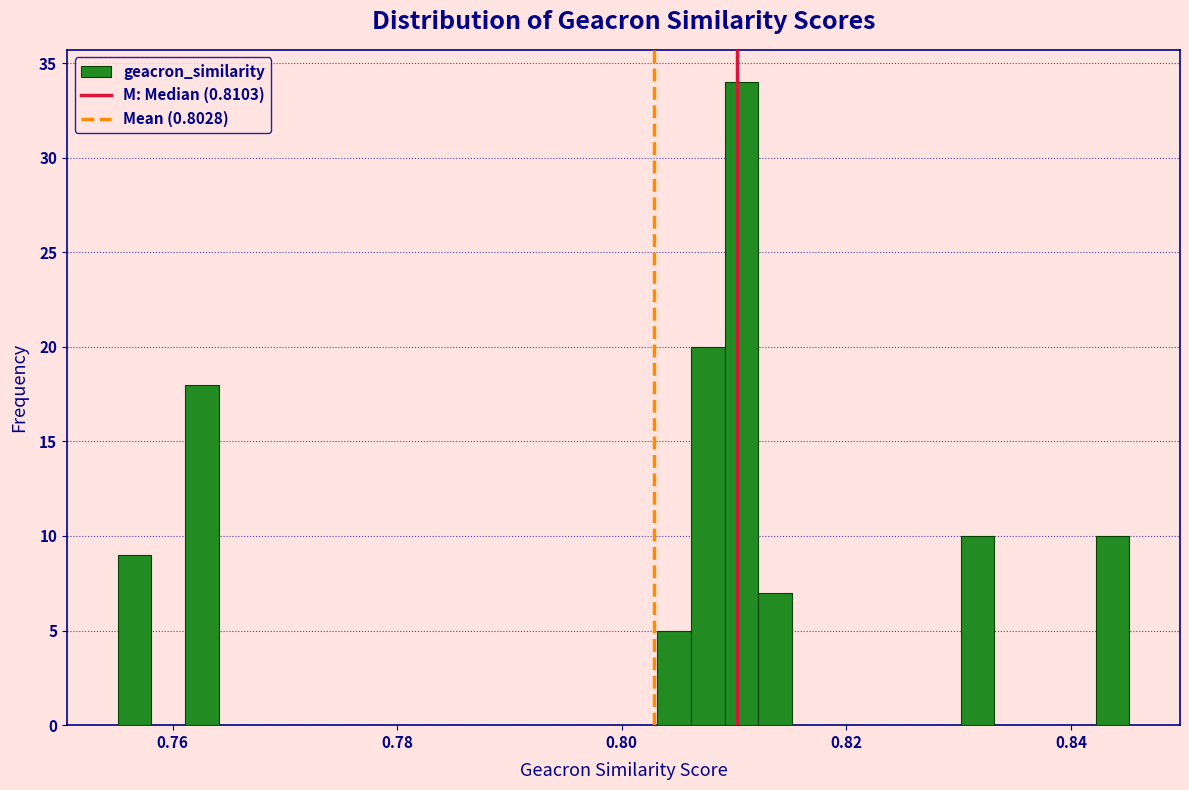

Around what value on the x-axis is the tallest bar? Give the approximate position of its centre, as read against the axis.

0.810